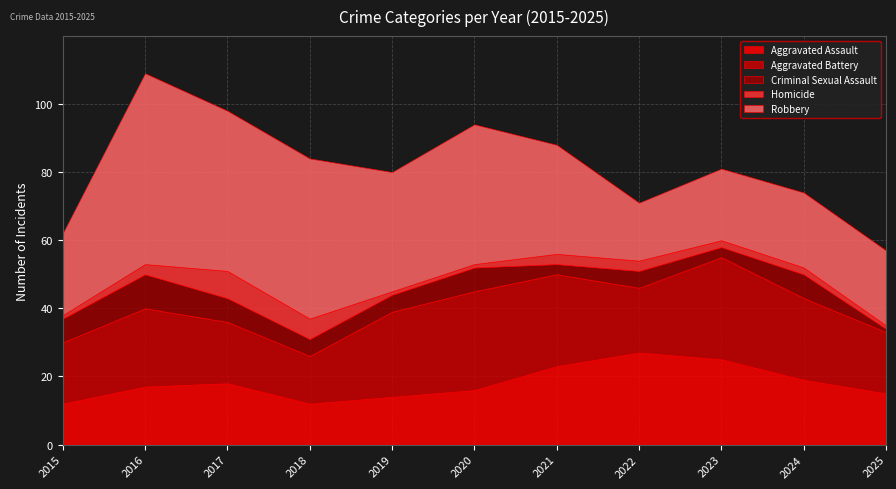

What is the sum of all Aggravated Battery values?

245